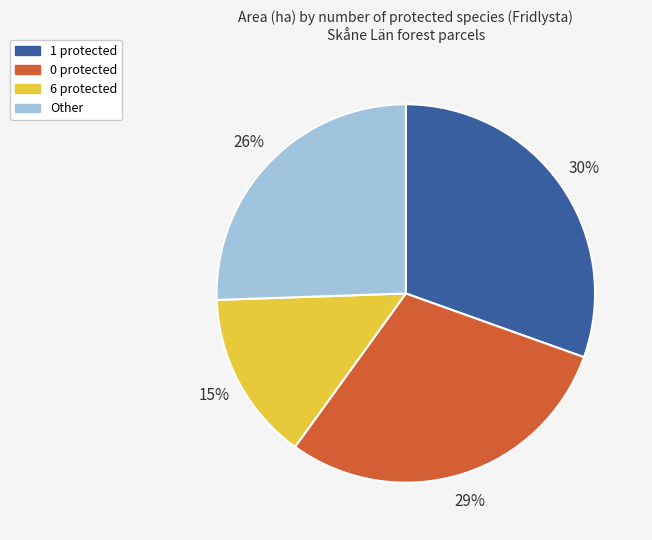

To the nearest percent, what is the average slice percentage?

25%